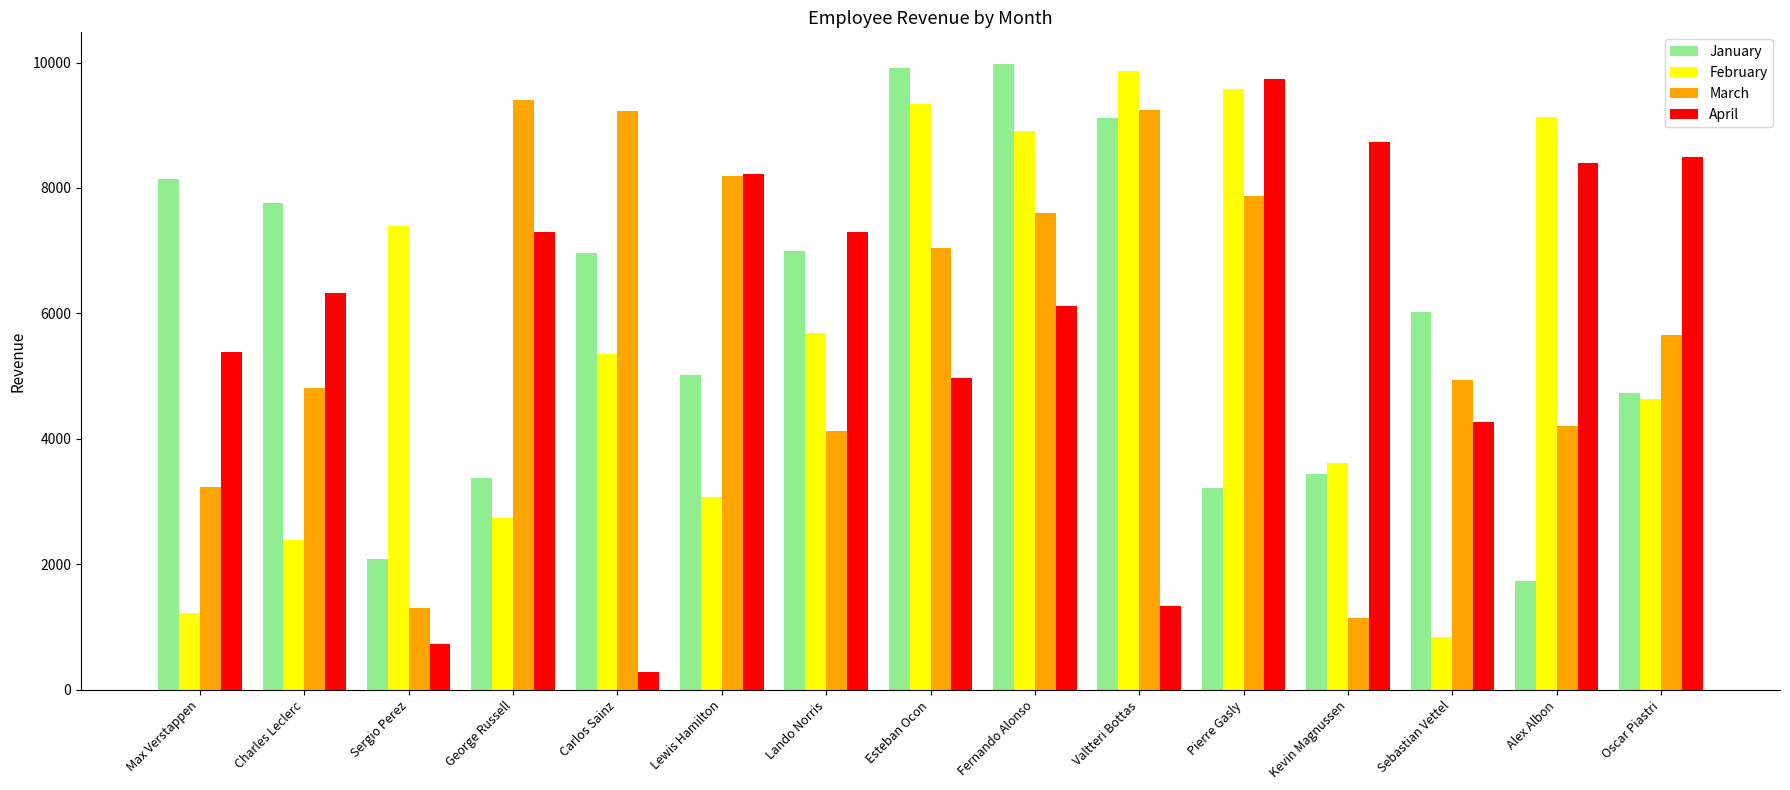

Count the number of data series in this chart.

4